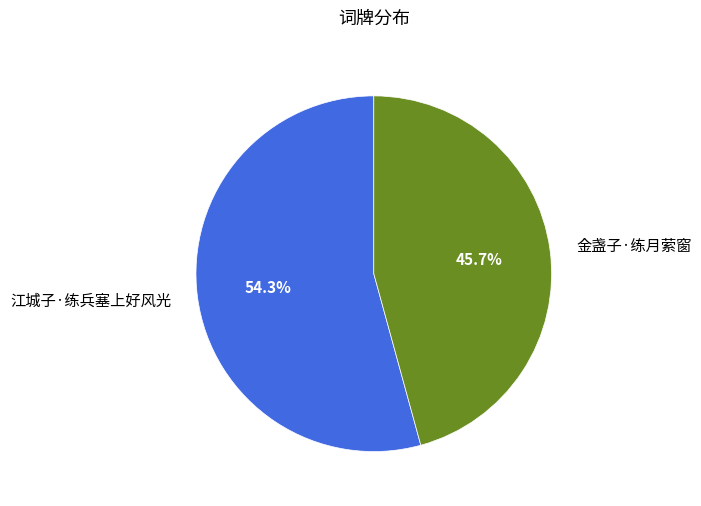

Is the sum of 金盏子·练月萦窗 and 江城子·练兵塞上好风光 greater than half?

Yes